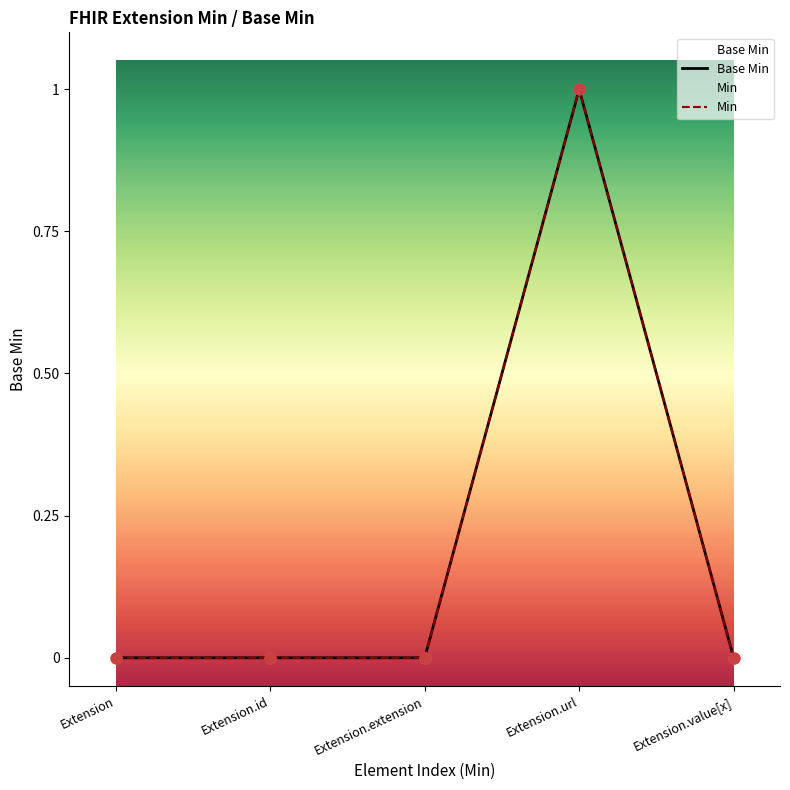

What are all the series names shown in the legend?

Base Min, Min